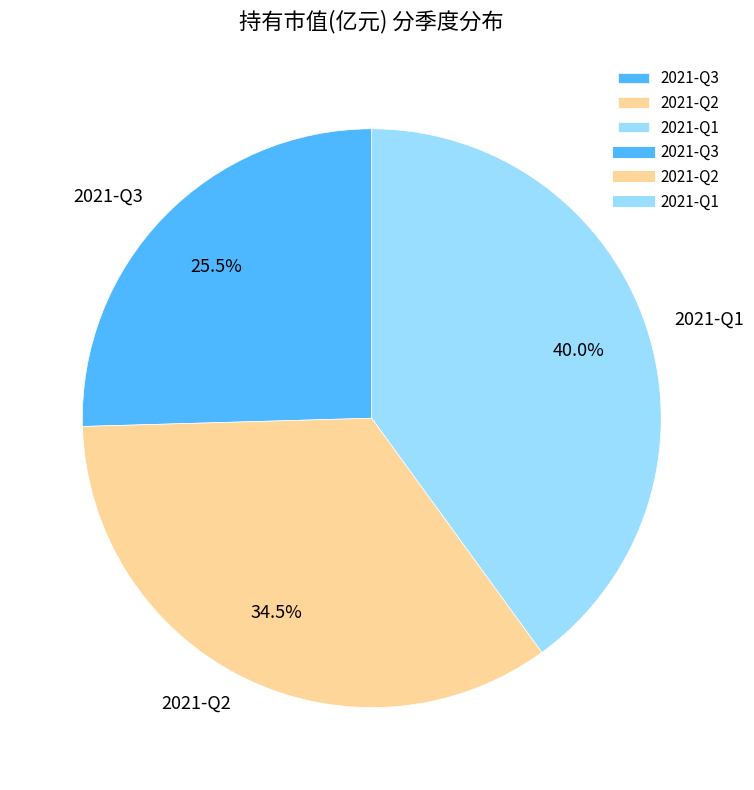

Which category has the smallest portion of the pie?

2021-Q3